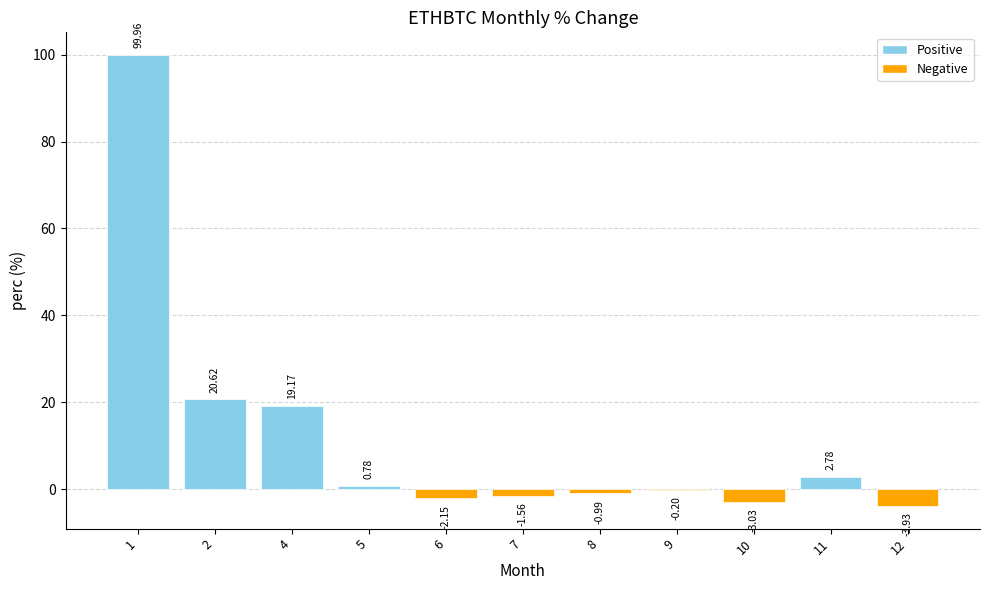

Is it true that the value at 9 is -0.2?

True